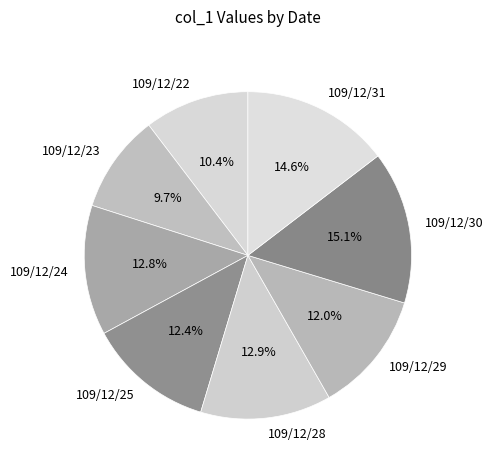

What portion of the pie excludes 109/12/28?

87.1%